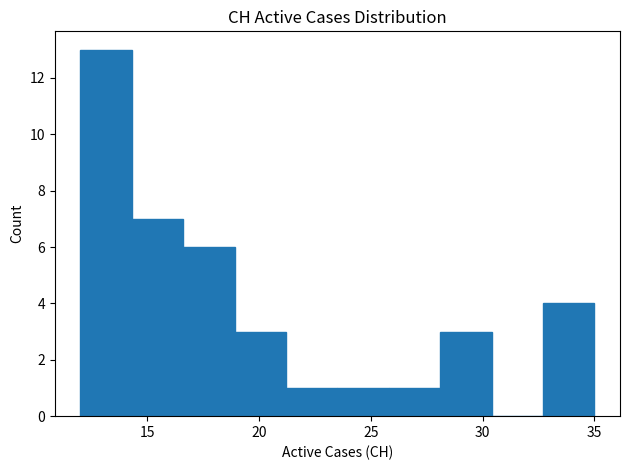

Over which range of the x-axis is the bar tallest?

12.0 to 14.3